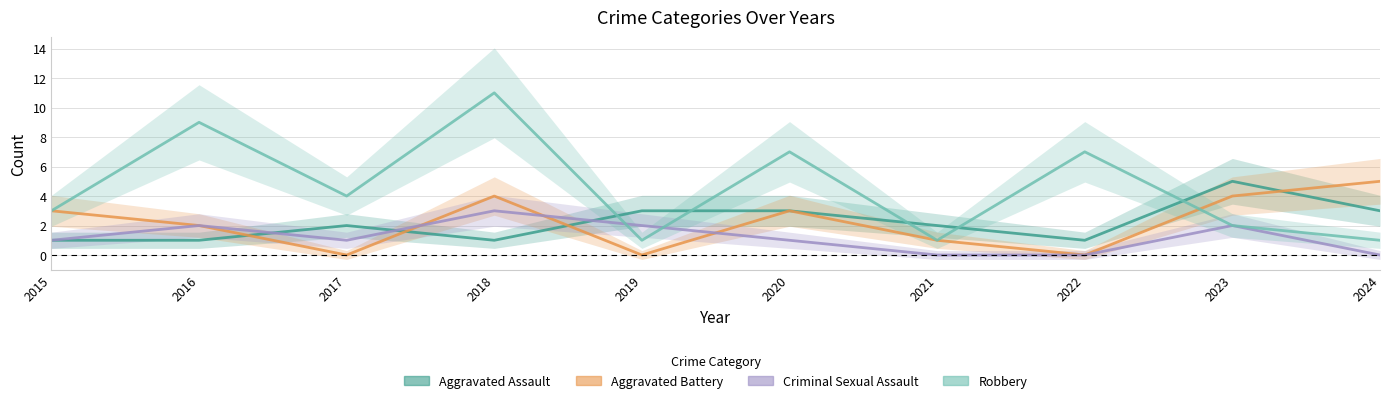

What is the average value of the Aggravated Assault series?

2